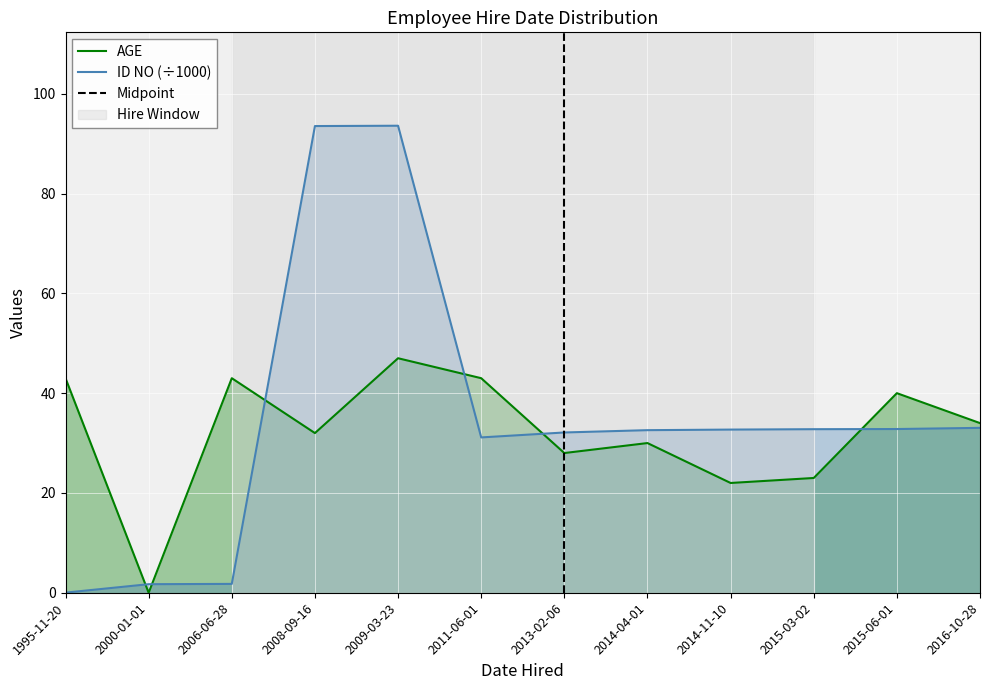

Reading left to right, what are all the values shown in this chart?

AGE: 43.0	0.0	43.0	32.0	47.0	43.0	28.0	30.0	22.0	23.0	40.0	34.0
ID NO: 0.0	1.7	1.8	93.5	93.6	31.1	32.1	32.6	32.7	32.8	32.8	33.0